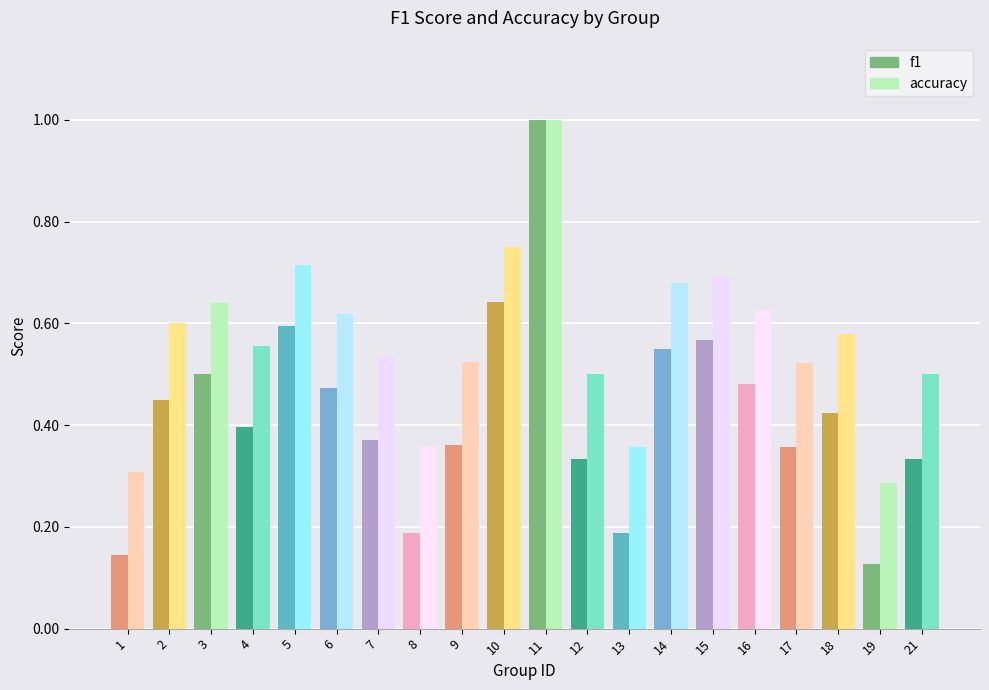

How many bars are there in total?

40